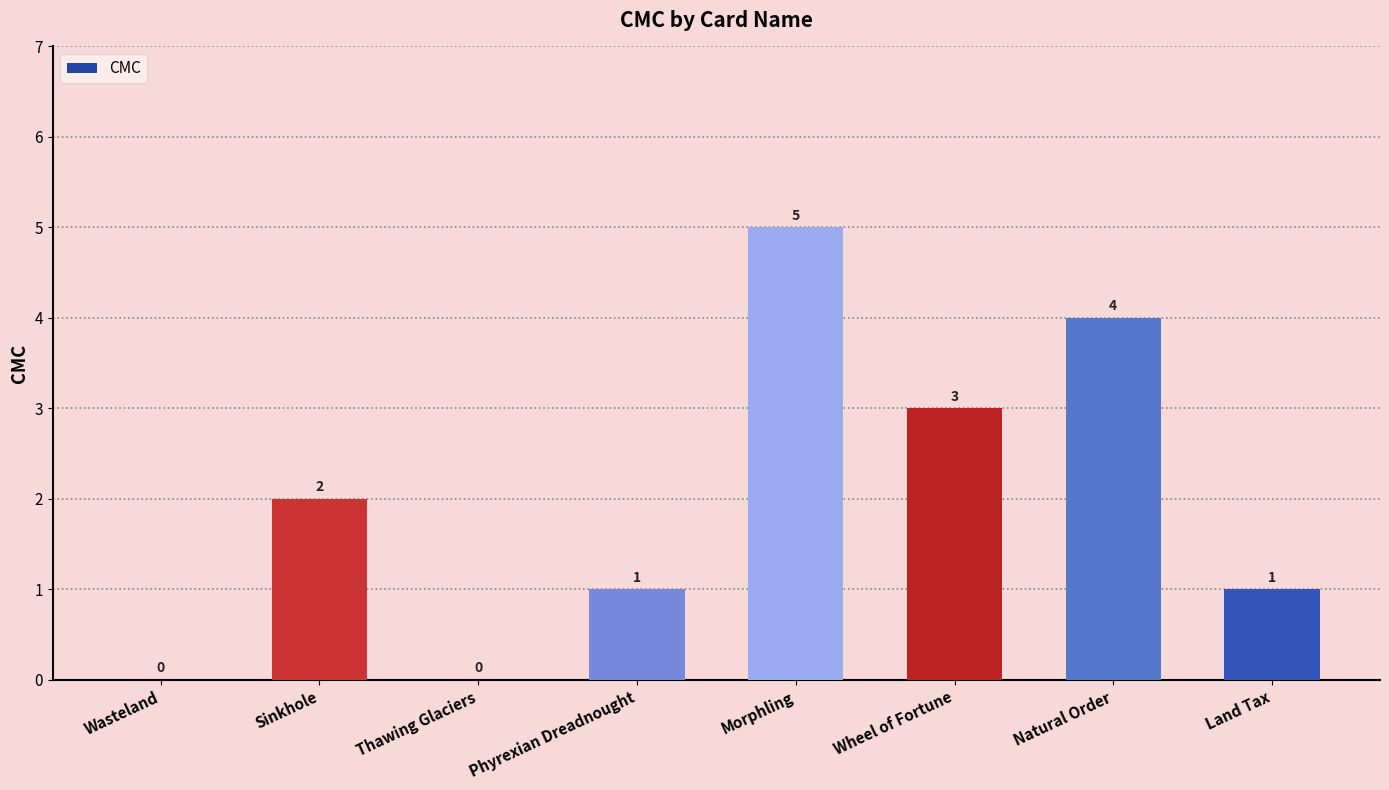

Read the value at Sinkhole.

2